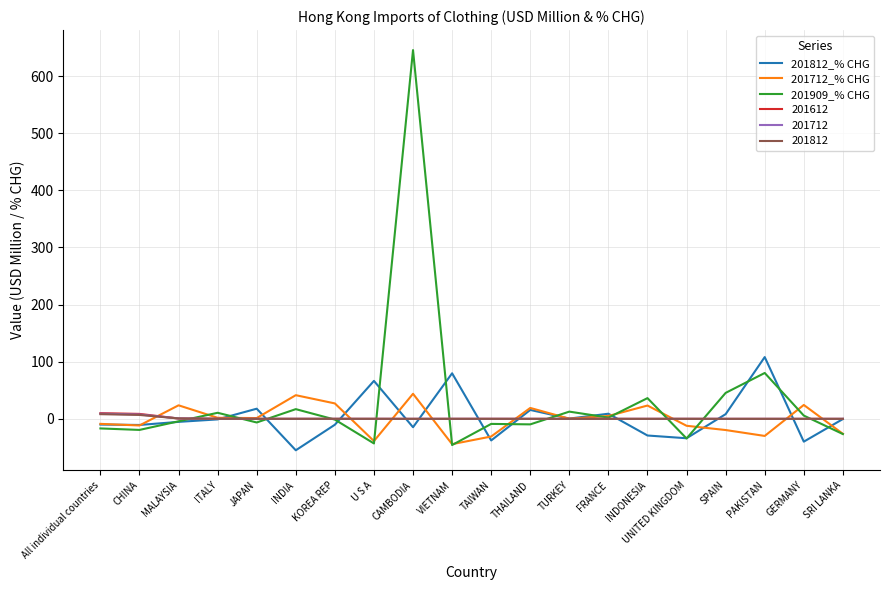

Between CAMBODIA and SPAIN, which series saw the biggest shift?

201909_% CHG